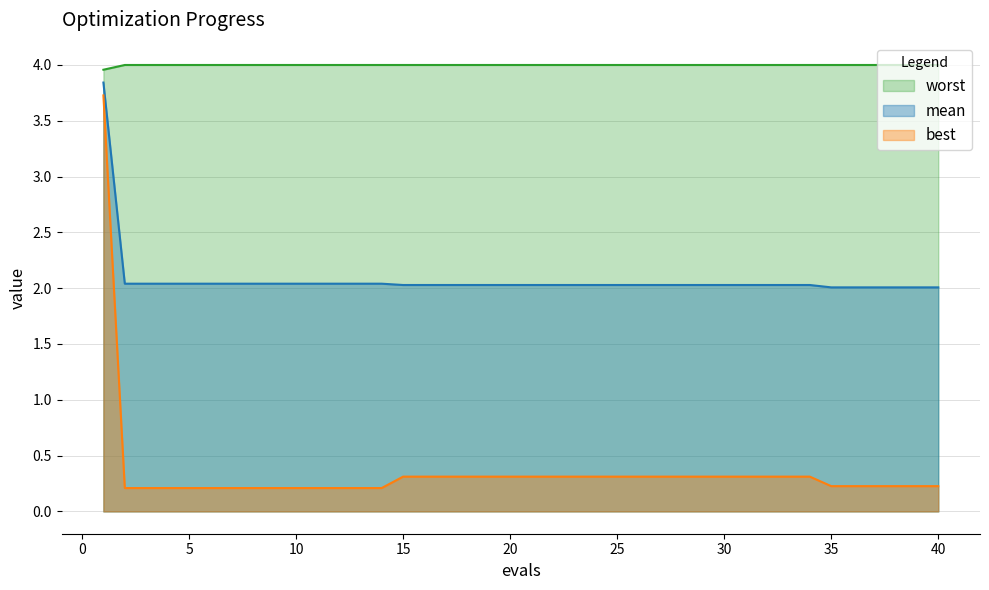

Which category has the highest value in the best series?

1